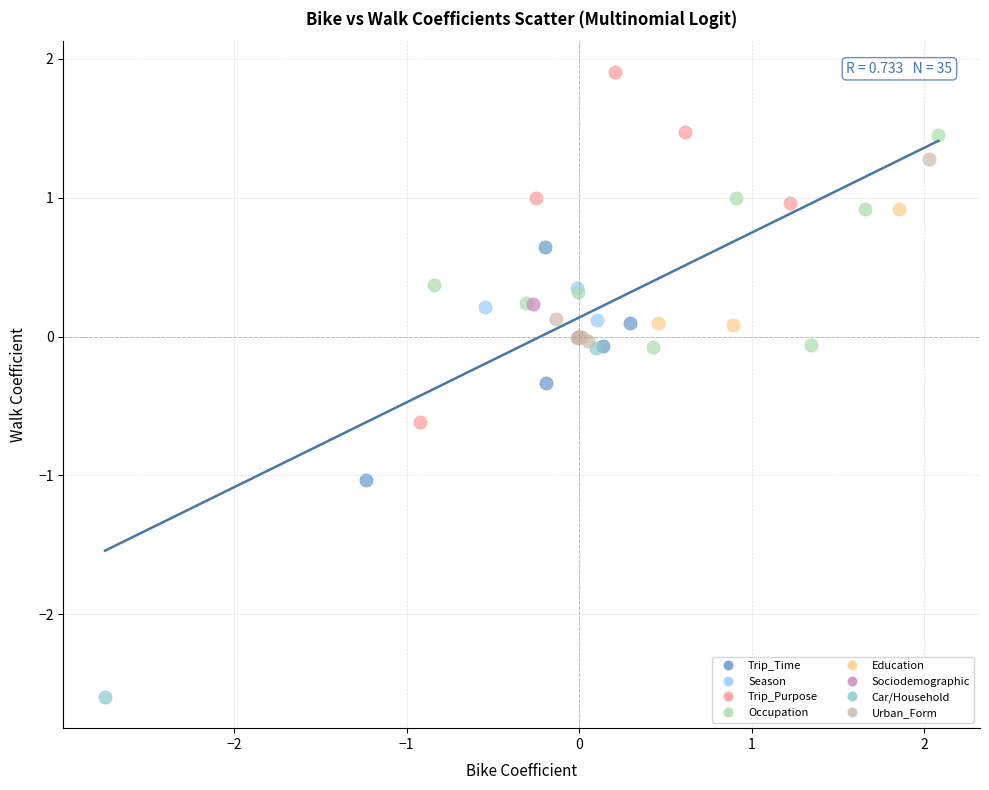

What are all the series names shown in the legend?

Trip_Time, Season, Trip_Purpose, Occupation, Education, Sociodemographic, Car/Household, Urban_Form